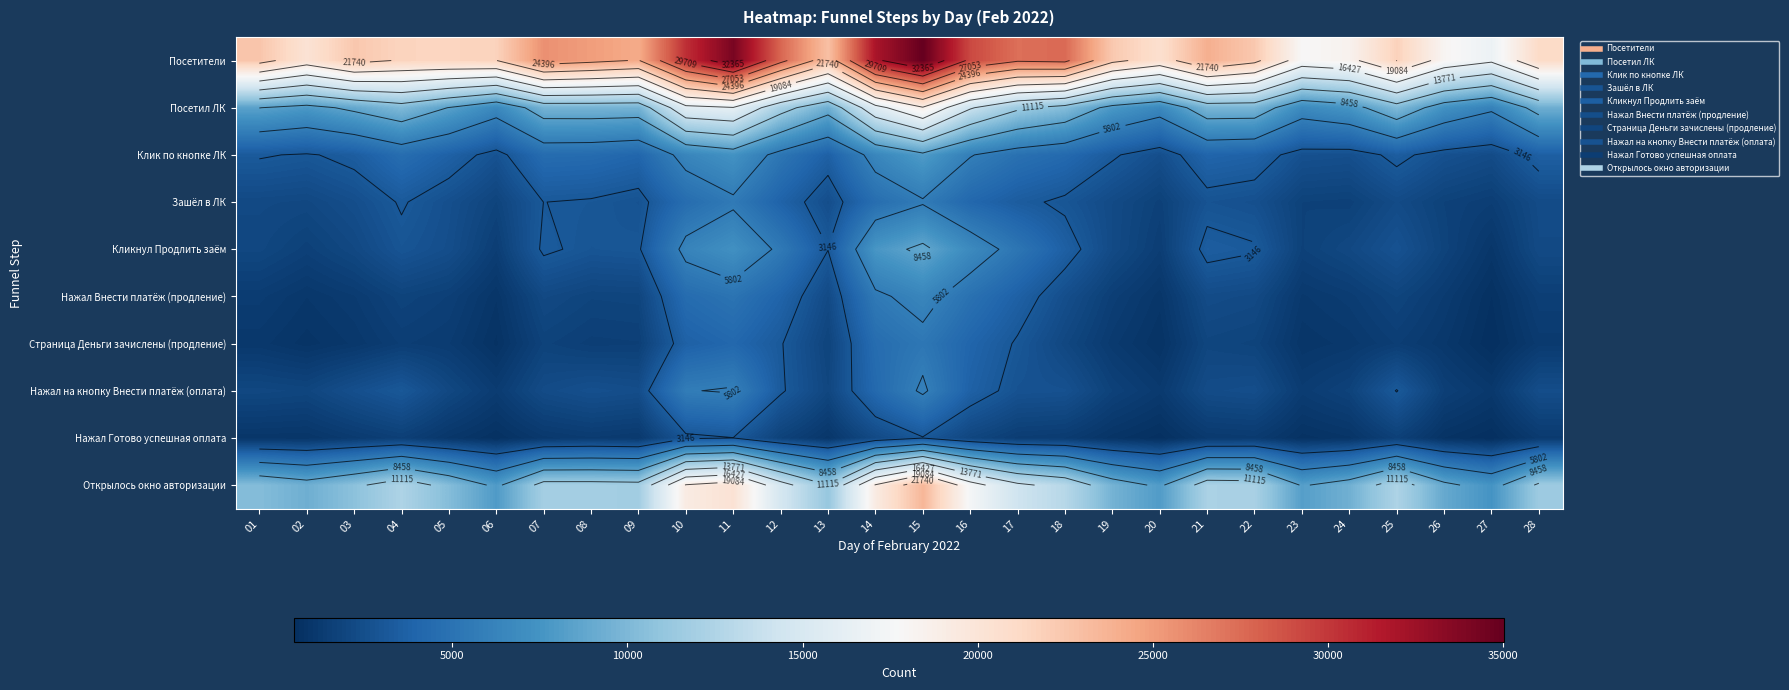

What is the difference between the maximum and minimum values in the Нажал на кнопку Внести платёж (оплата) series?

4950